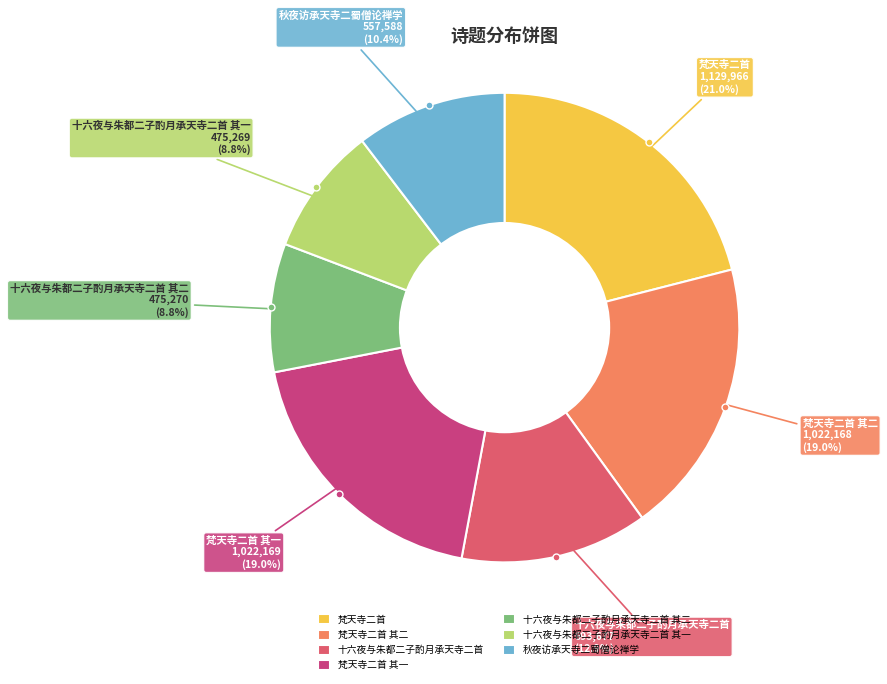

True or false: 梵天寺二首 accounts for 21% of the total.

True